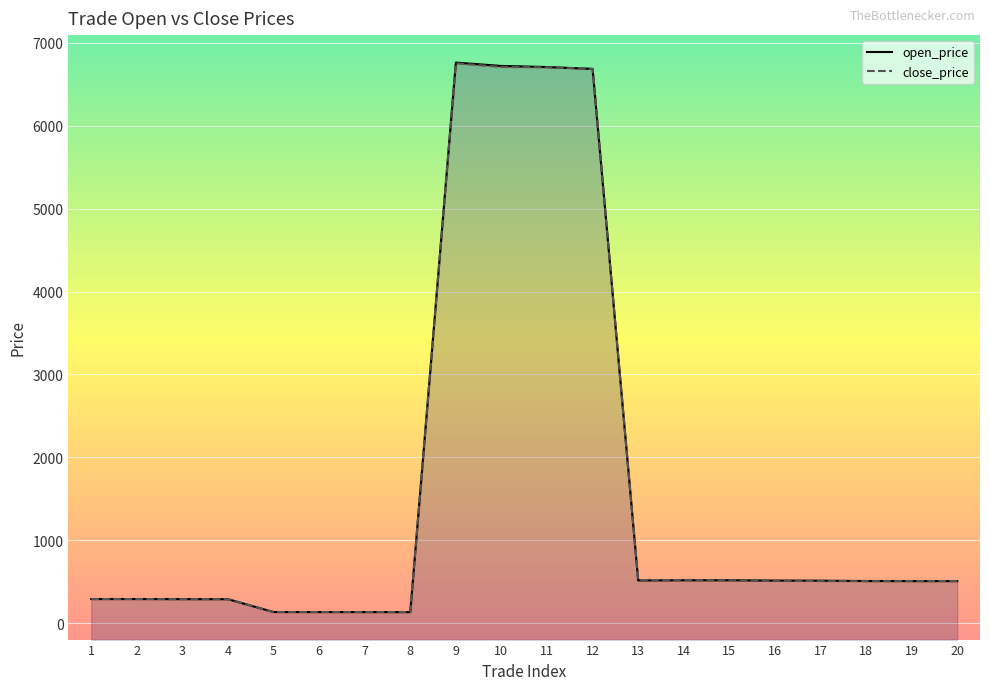

Read the close_price value at 12.

6686.5